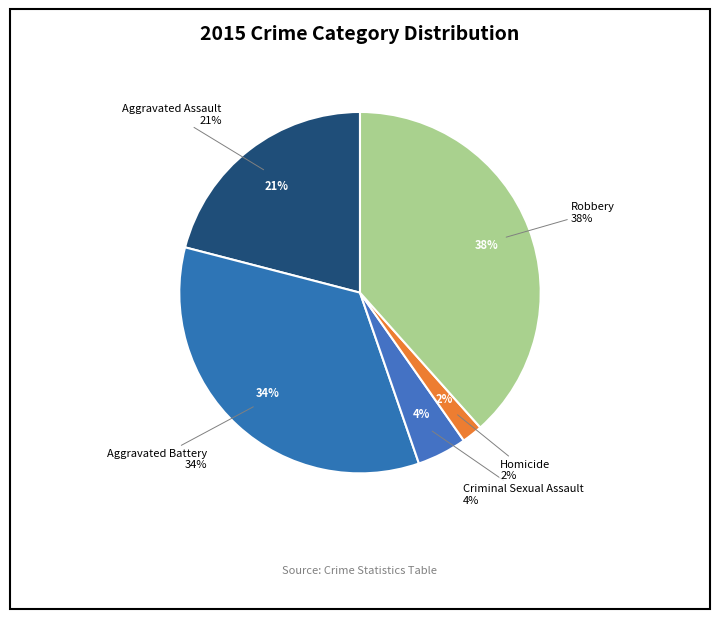

Which category has the smallest portion of the pie?

Homicide